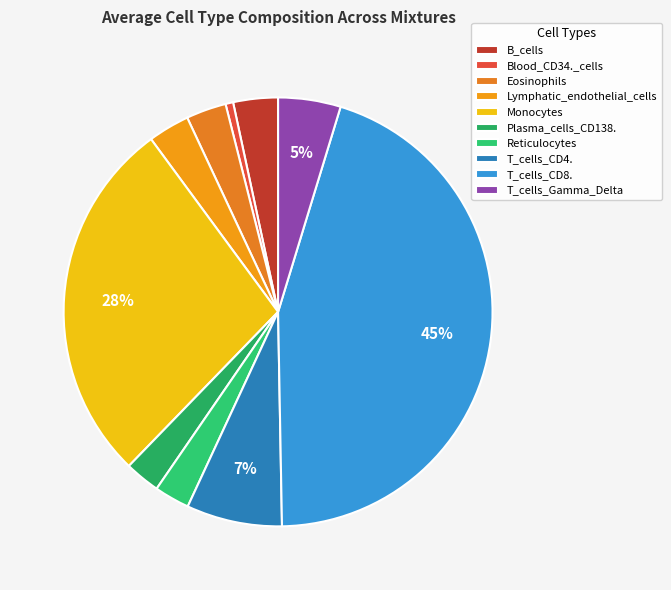

Combined, what portion of the pie is Monocytes and Eosinophils?

30.9%